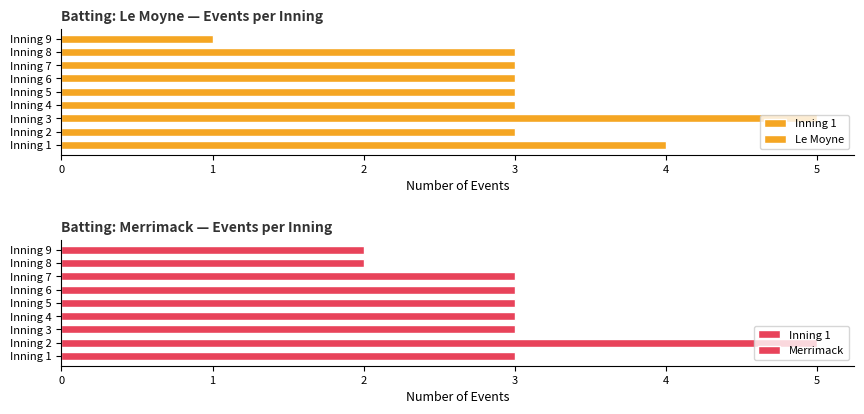

What is the difference between the second highest and minimum values in the Le Moyne series?

3